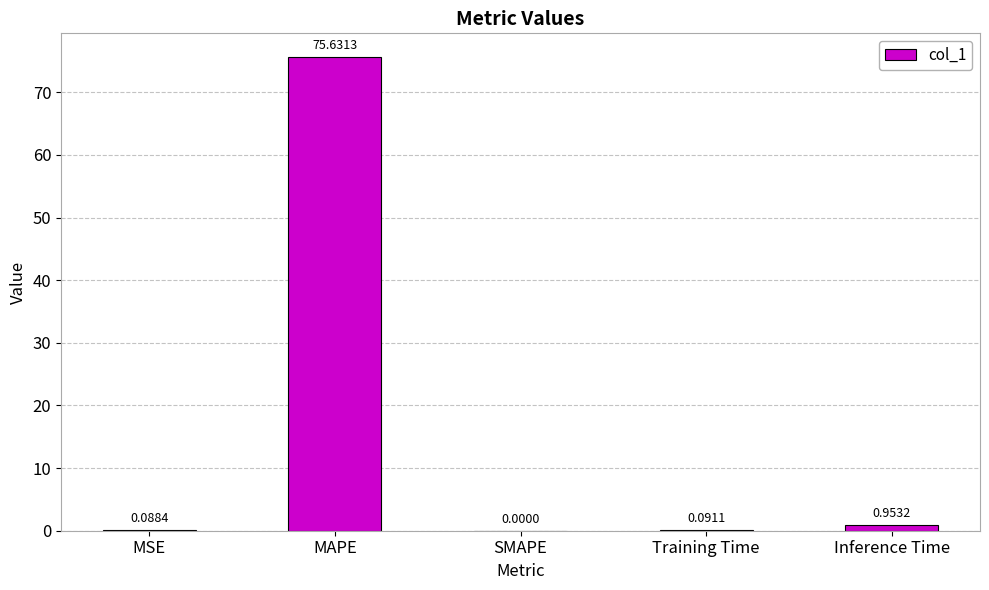

What is the sum of all values?

76.8